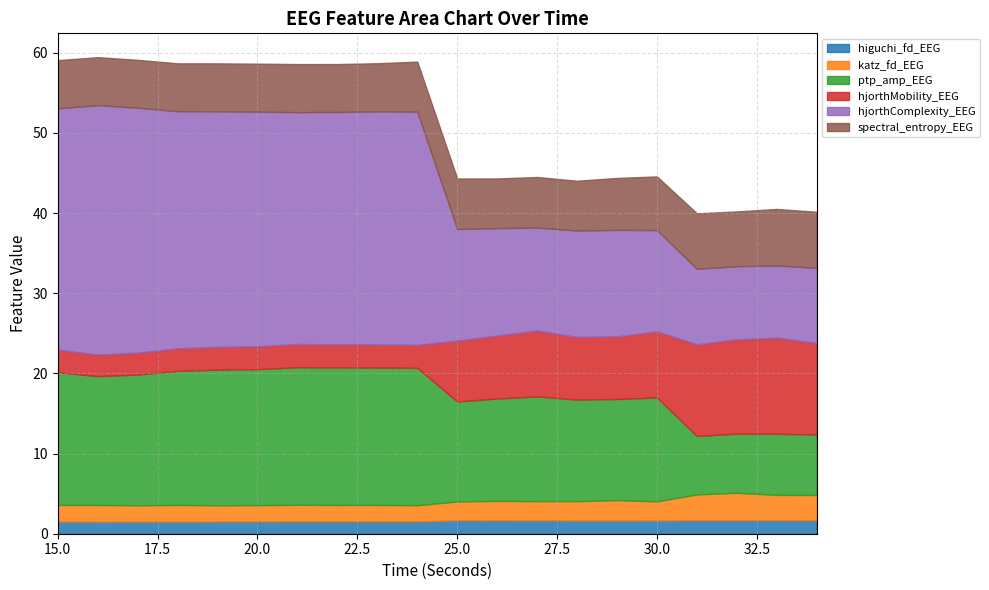

Reading left to right, list all the values displayed in this chart.

higuchi_fd_EEG: 15=1.5	16=1.5	17=1.5	18=1.5	19=1.5	20=1.5	21=1.6	22=1.6	23=1.6	24=1.6	25=1.7	26=1.7	27=1.7	28=1.7	29=1.7	30=1.7	31=1.7	32=1.7	33=1.7	34=1.7
katz_fd_EEG: 15=2.1	16=2.1	17=2.0	18=2.1	19=2.0	20=2.0	21=2.1	22=2.0	23=2.0	24=2.0	25=2.3	26=2.4	27=2.4	28=2.4	29=2.5	30=2.4	31=3.2	32=3.4	33=3.1	34=3.1
ptp_amp_EEG: 15=16.6	16=16.1	17=16.3	18=16.7	19=16.9	20=17.0	21=17.2	22=17.2	23=17.1	24=17.1	25=12.5	26=12.8	27=13.1	28=12.7	29=12.6	30=13.0	31=7.3	32=7.4	33=7.6	34=7.6
hjorthMobility_EEG: 15=2.8	16=2.7	17=2.7	18=2.8	19=2.8	20=2.8	21=2.9	22=2.9	23=2.9	24=2.9	25=7.6	26=7.8	27=8.2	28=7.8	29=7.8	30=8.2	31=11.4	32=11.8	33=12.0	34=11.4
hjorthComplexity_EEG: 15=30.1	16=31.1	17=30.6	18=29.6	19=29.4	20=29.3	21=28.9	22=29.0	23=29.1	24=29.1	25=13.9	26=13.4	27=12.8	28=13.3	29=13.3	30=12.6	31=9.4	32=9.1	33=9.0	34=9.4
spectral_entropy_EEG: 15=6.0	16=6.0	17=6.0	18=6.0	19=6.0	20=6.0	21=6.0	22=6.0	23=6.0	24=6.2	25=6.3	26=6.2	27=6.3	28=6.2	29=6.5	30=6.7	31=6.9	32=6.8	33=7.1	34=7.0